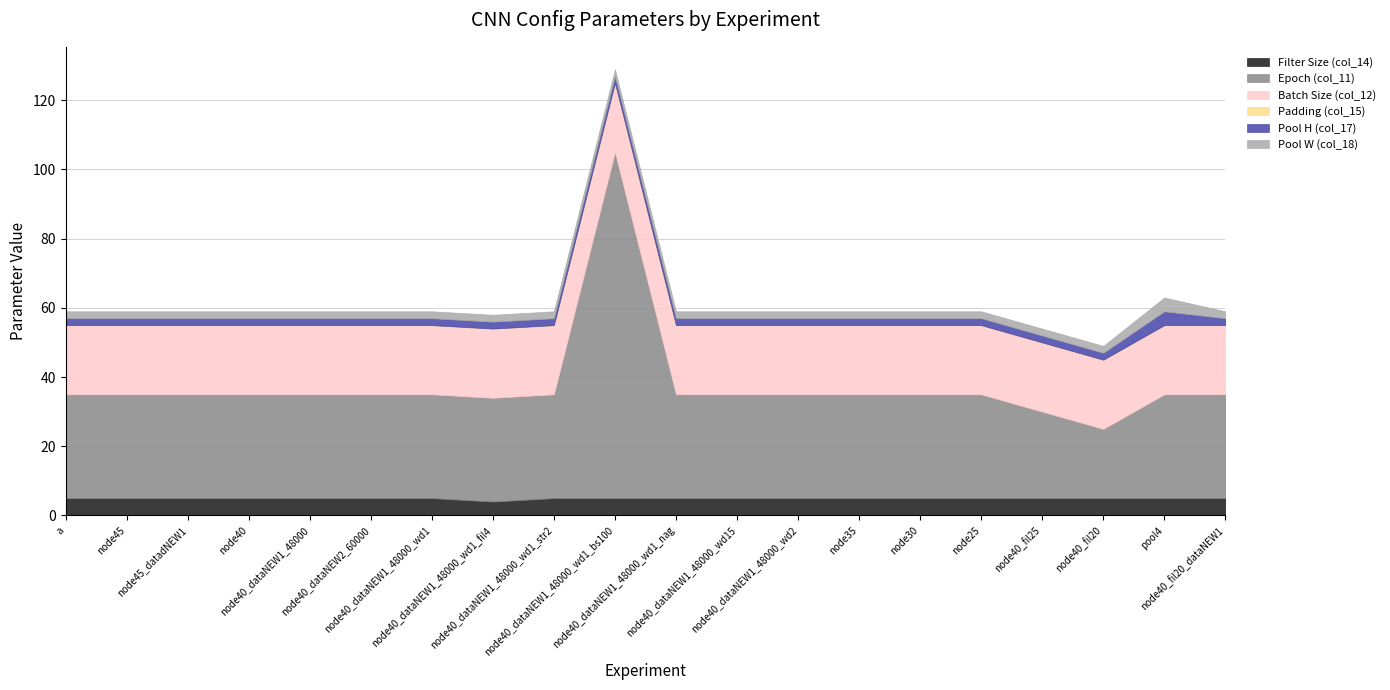

Is the value of Pool H (col_17) at node40_dataNEW1_48000_wd1 greater than the value of Pool W (col_18) at node40?

No